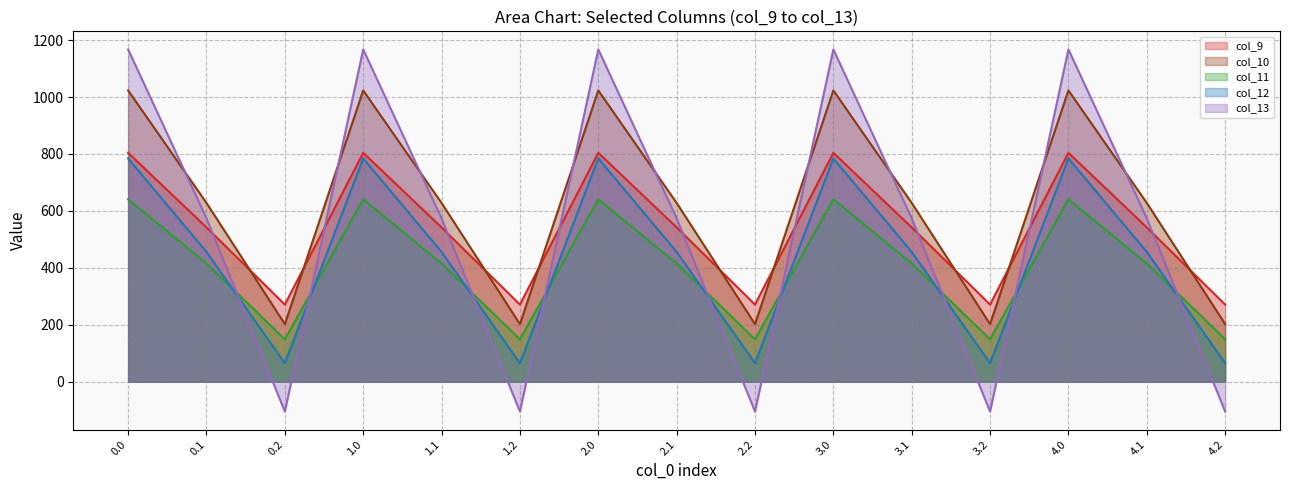

At which category does col_10 line reach its first local valley?

0.2